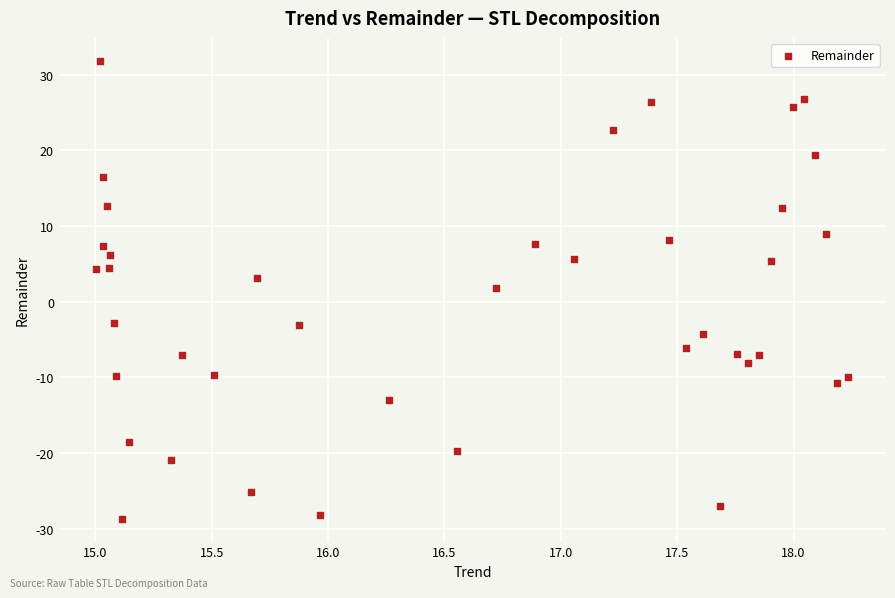

What Y value in the scatter plot is closest to 1?

1.8